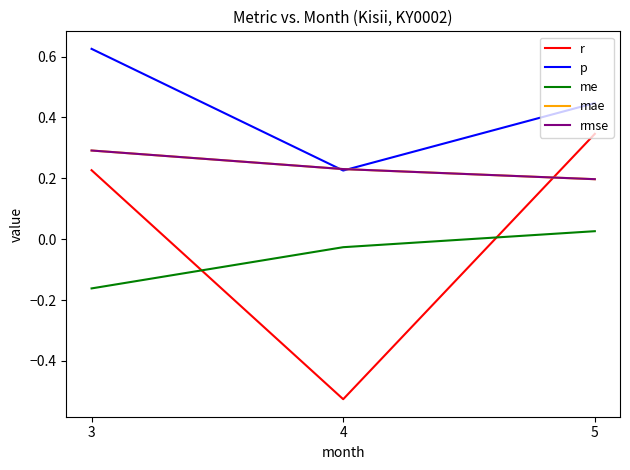

Is it true that me equals -0.0 at 4?

False